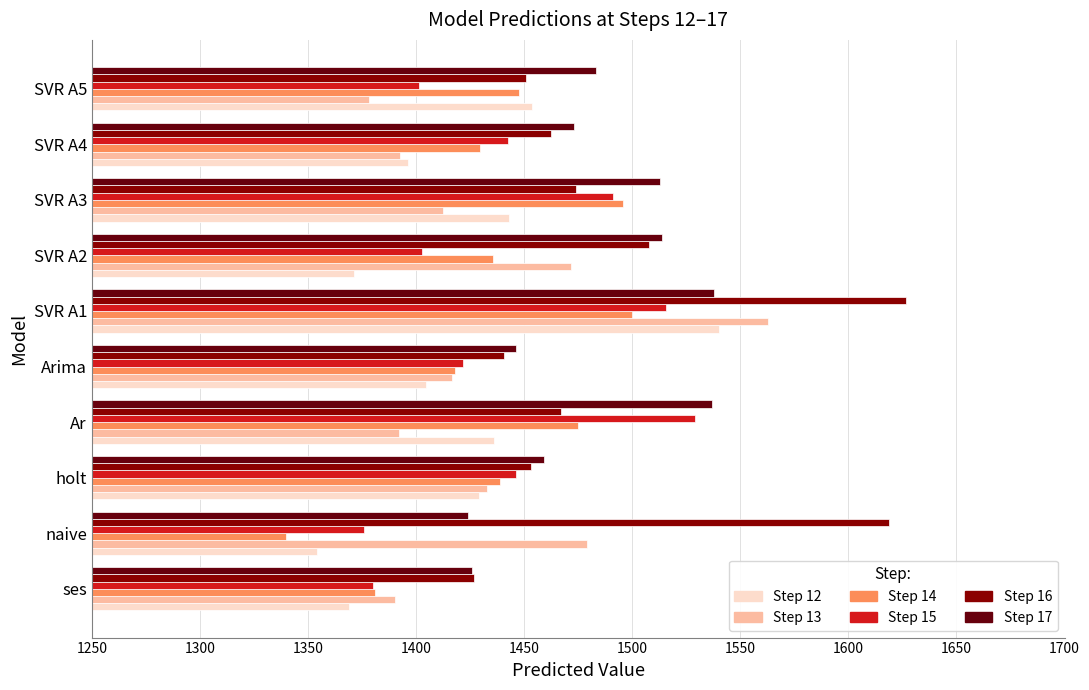

Which category has the highest value in the Step 15 series?

Ar